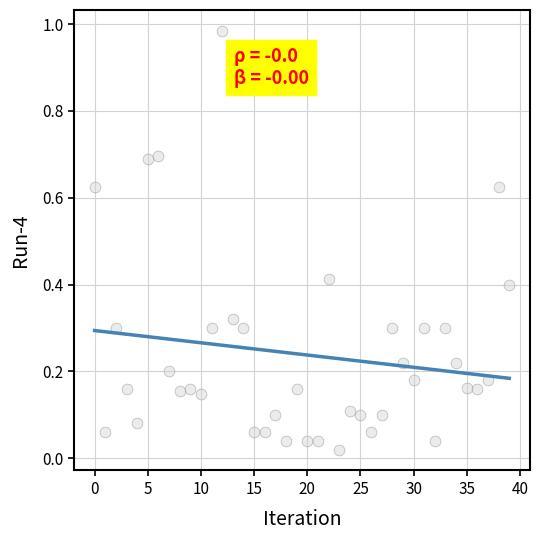

How many points are shown in the scatter plot?

40